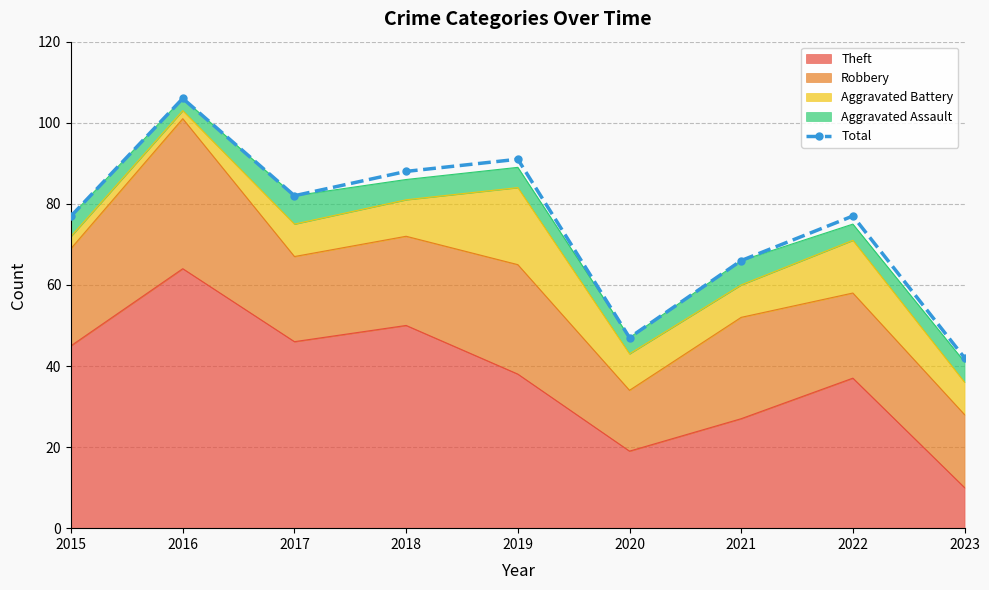

How many lines are shown in the chart?

1